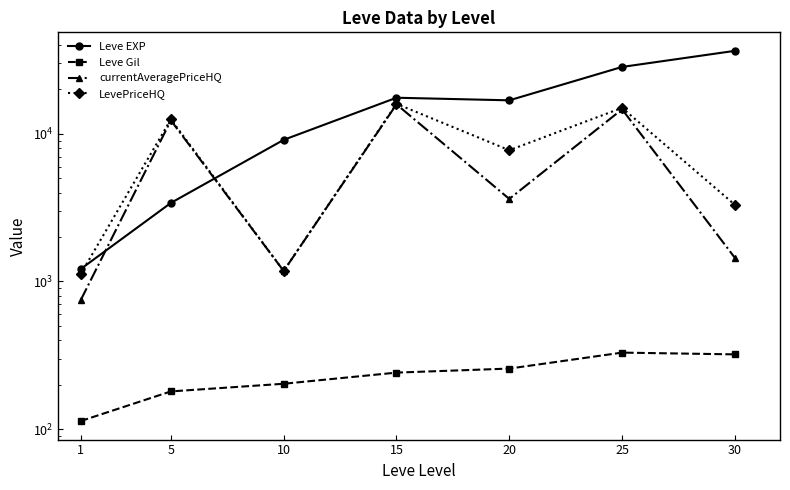

What is the total value across all series at 1?

3193.7